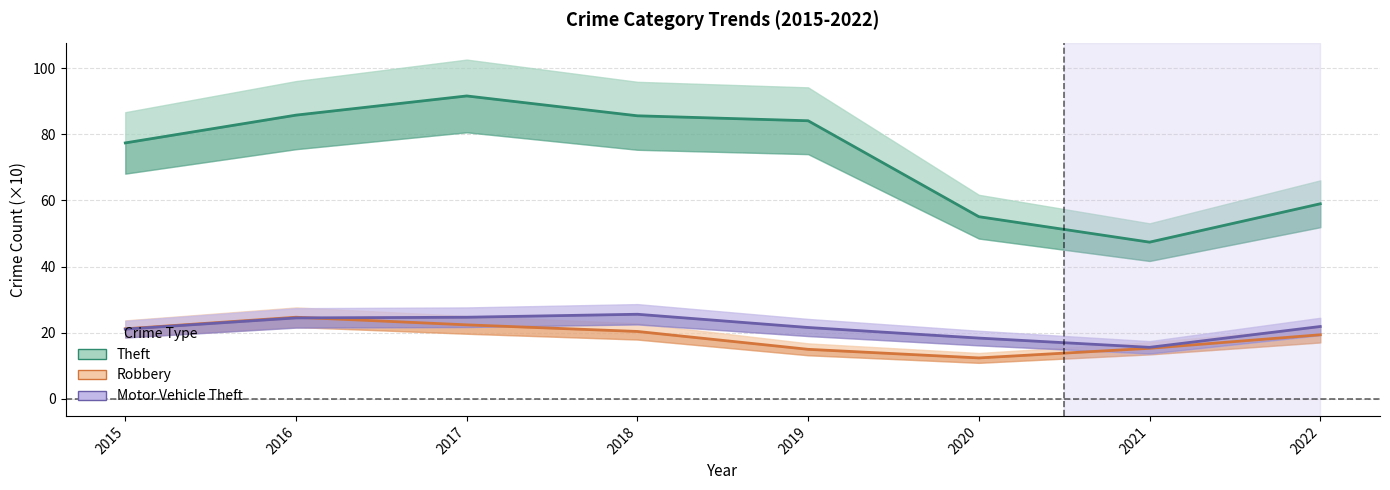

Which series ends up on top after the final intersection of Robbery and Motor Vehicle Theft?

Motor Vehicle Theft